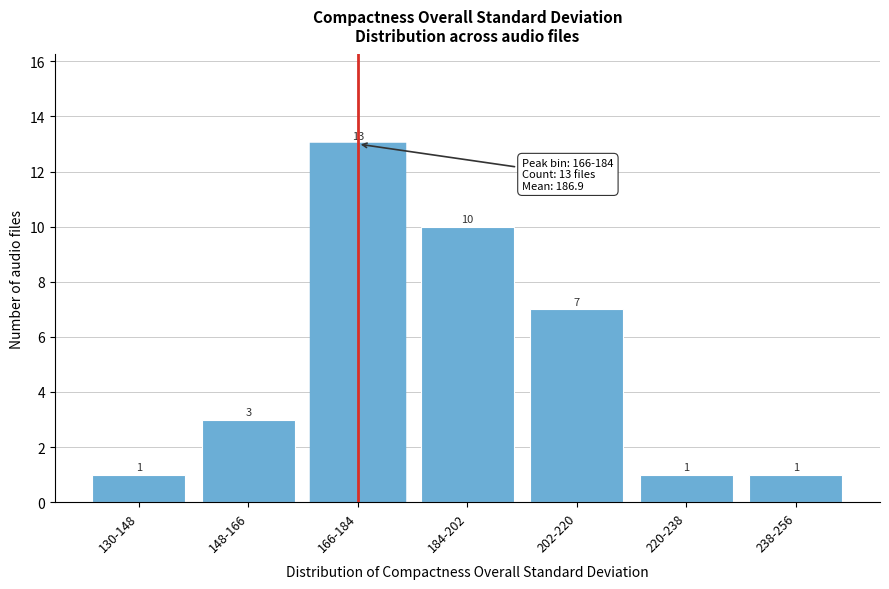

Reading left to right, extract all data points from this chart.

1	3	13	10	7	1	1